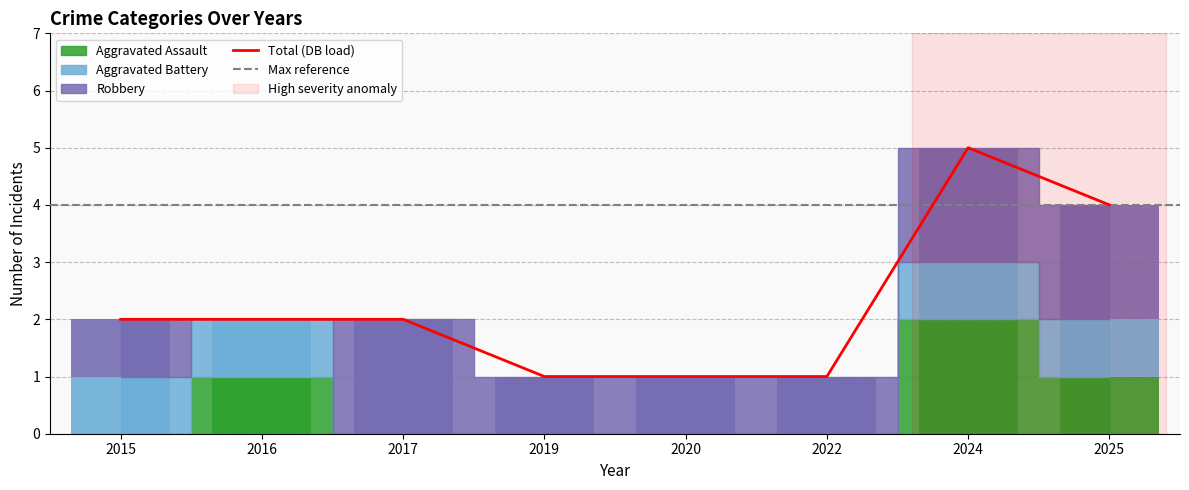

Which category has the lowest value in the Aggravated Battery series?

2017